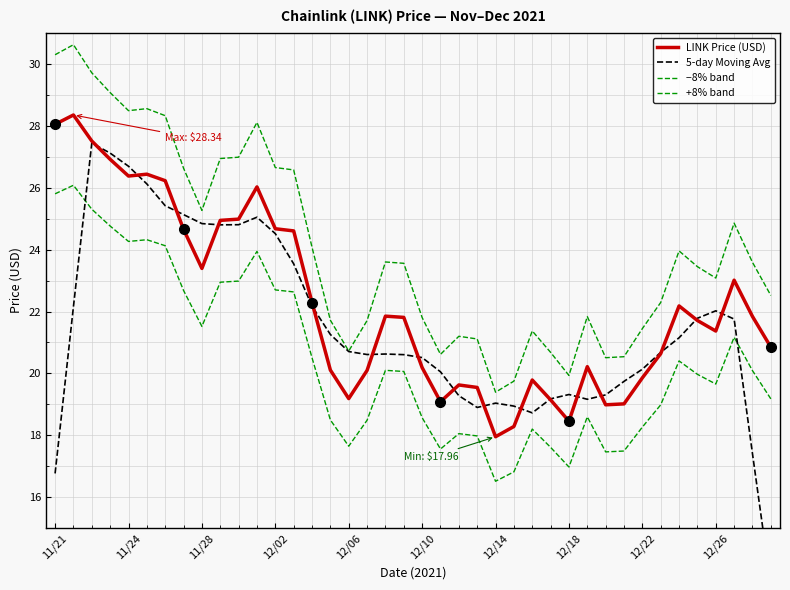

Reading left to right, list all the values displayed in this chart.

LINK Price (USD): 28.0	28.3	27.5	26.9	26.4	26.4	26.2	24.6	23.4	24.9	25.0	26.0	24.7	24.6	22.3	20.1	19.2	20.1	21.9	21.8	20.2	19.1	19.6	19.6	18.0	18.3	19.8	19.1	18.5	20.2	19.0	19.0	19.9	20.6	22.2	21.7	21.4	23.0	21.8	20.9
5-day Moving Avg: 16.8	22.2	27.4	27.1	26.7	26.1	25.4	25.1	24.8	24.8	24.8	25.0	24.5	23.5	22.2	21.3	20.7	20.6	20.6	20.6	20.5	20.1	19.3	18.9	19.0	18.9	18.7	19.2	19.3	19.2	19.3	19.7	20.1	20.7	21.2	21.8	22.0	21.8	17.4	13.1
−8% band: 25.8	26.1	25.3	24.8	24.3	24.3	24.1	22.7	21.5	22.9	23.0	23.9	22.7	22.6	20.5	18.5	17.7	18.5	20.1	20.1	18.6	17.6	18.1	18.0	16.5	16.8	18.2	17.6	17.0	18.6	17.5	17.5	18.3	19.0	20.4	20.0	19.7	21.2	20.1	19.2
+8% band: 30.3	30.6	29.7	29.1	28.5	28.5	28.3	26.6	25.3	26.9	27.0	28.1	26.6	26.6	24.1	21.7	20.7	21.7	23.6	23.6	21.8	20.6	21.2	21.1	19.4	19.8	21.4	20.7	19.9	21.8	20.5	20.5	21.4	22.3	24.0	23.4	23.1	24.9	23.6	22.5